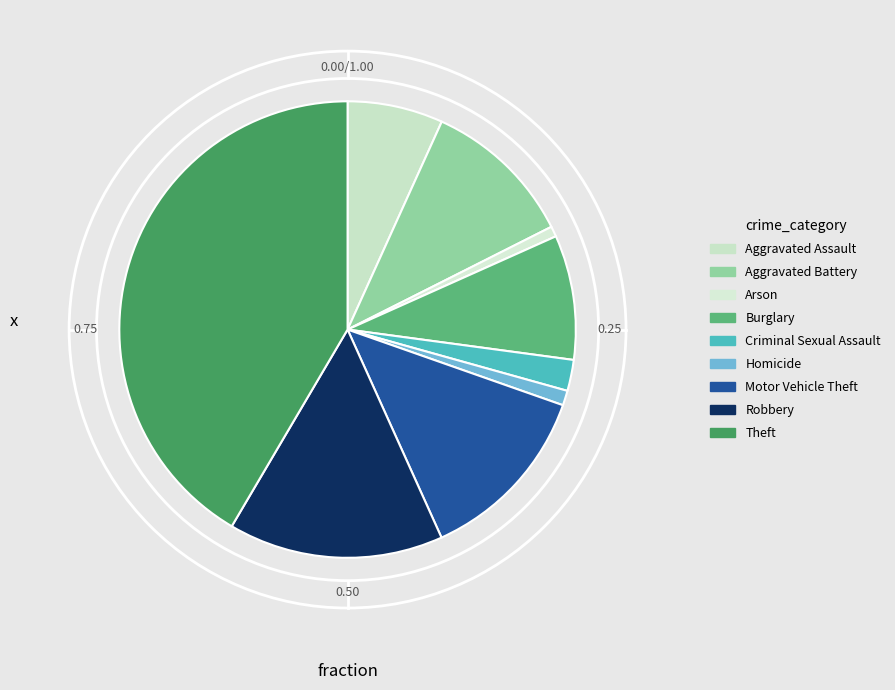

How many slices are in this pie chart?

9